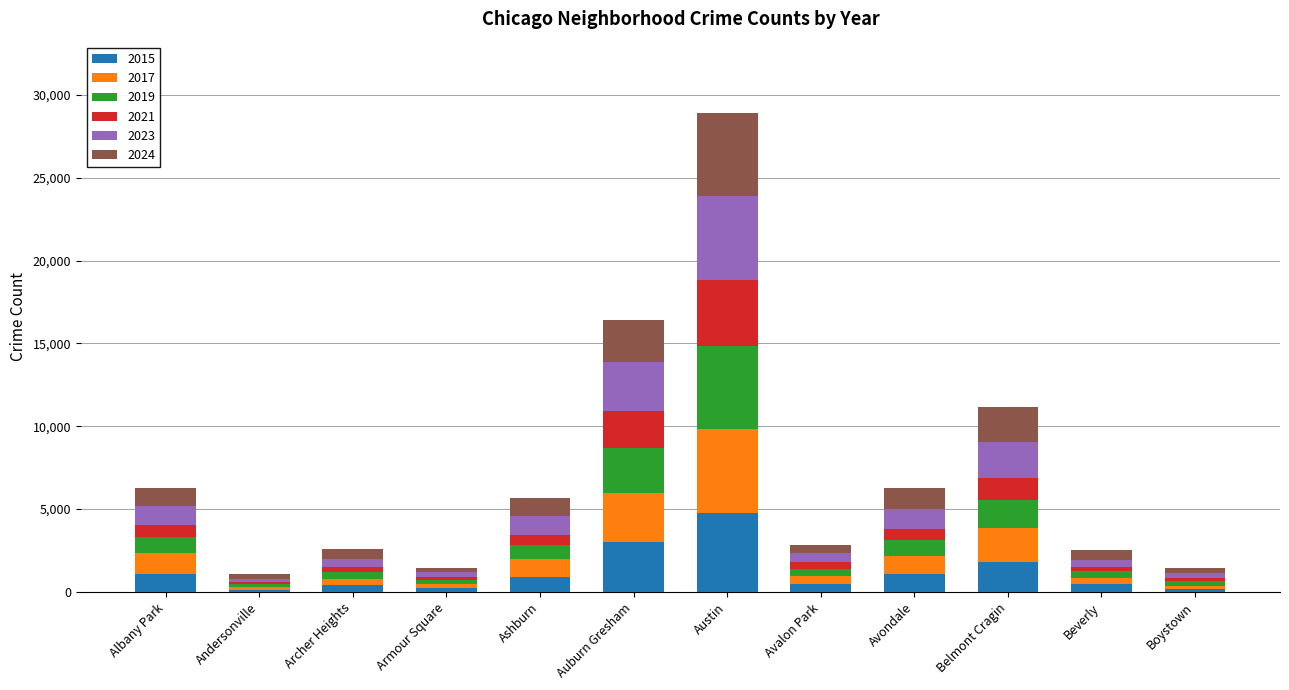

At which category is the sum across all series the highest?

Austin